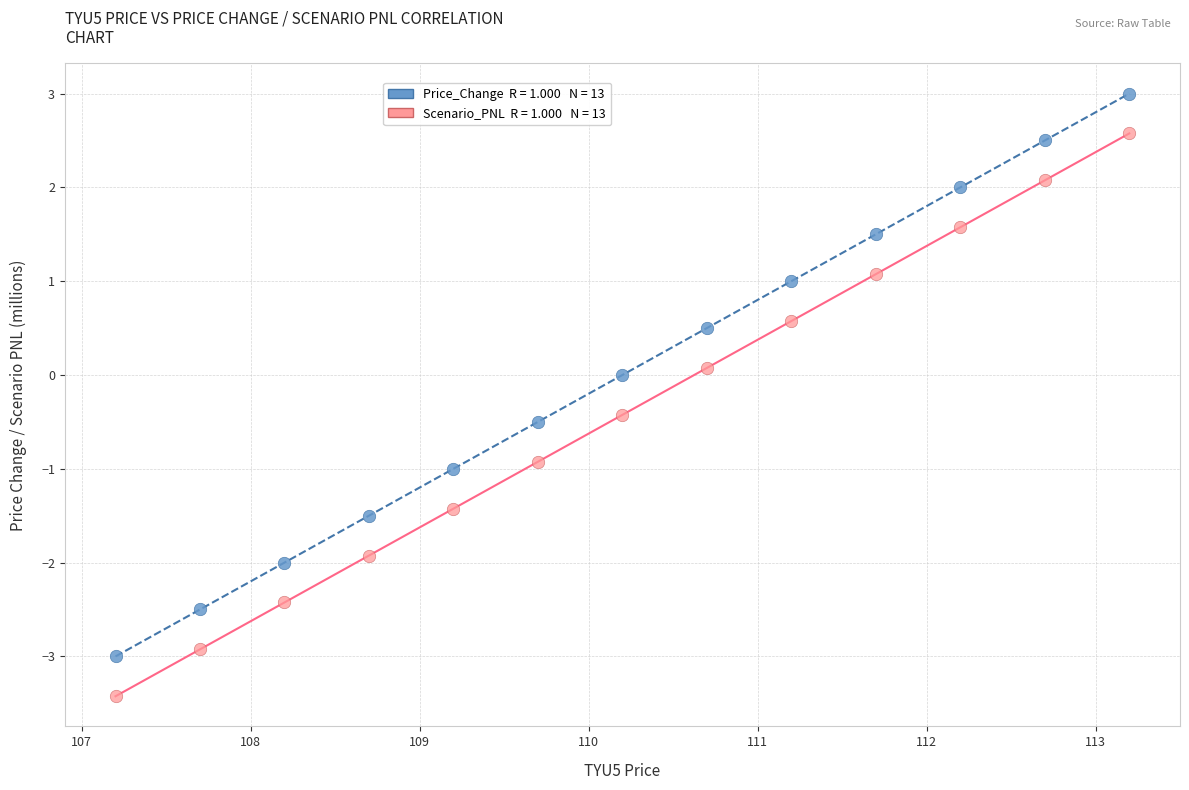

Across all data points, what is the range of X values (max minus min)?

6.0